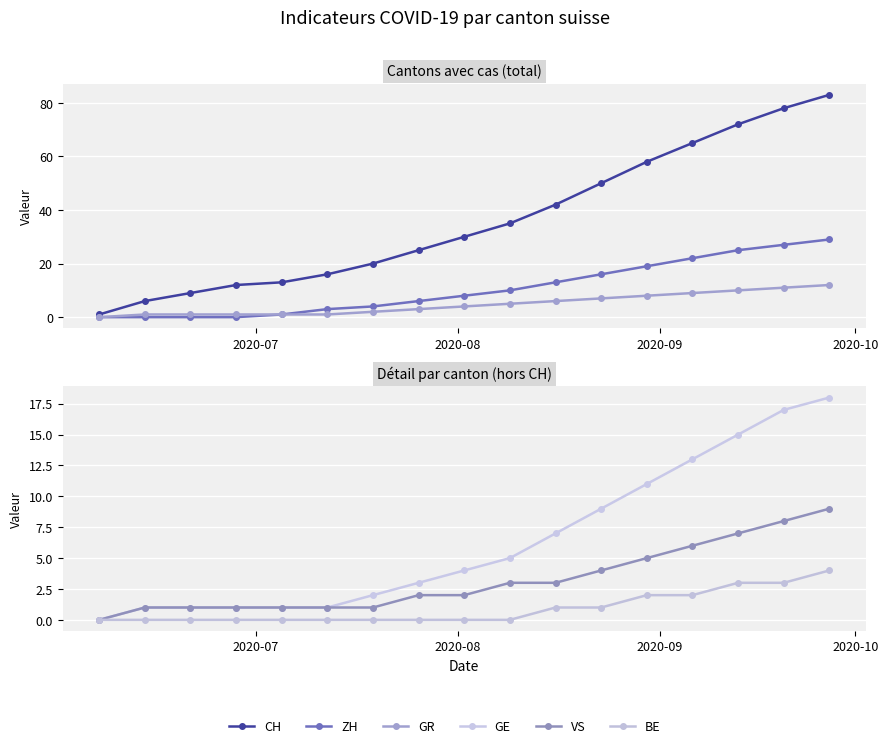

Reading right to left, transcribe all the data shown in this chart.

CH: 83	78	72	65	58	50	42	35	30	25	20	16	13	12	9	6	1
ZH: 29	27	25	22	19	16	13	10	8	6	4	3	1	0	0	0	0
GR: 12	11	10	9	8	7	6	5	4	3	2	1	1	1	1	1	0
GE: 18	17	15	13	11	9	7	5	4	3	2	1	1	1	1	1	0
VS: 9	8	7	6	5	4	3	3	2	2	1	1	1	1	1	1	0
BE: 4	3	3	2	2	1	1	0	0	0	0	0	0	0	0	0	0